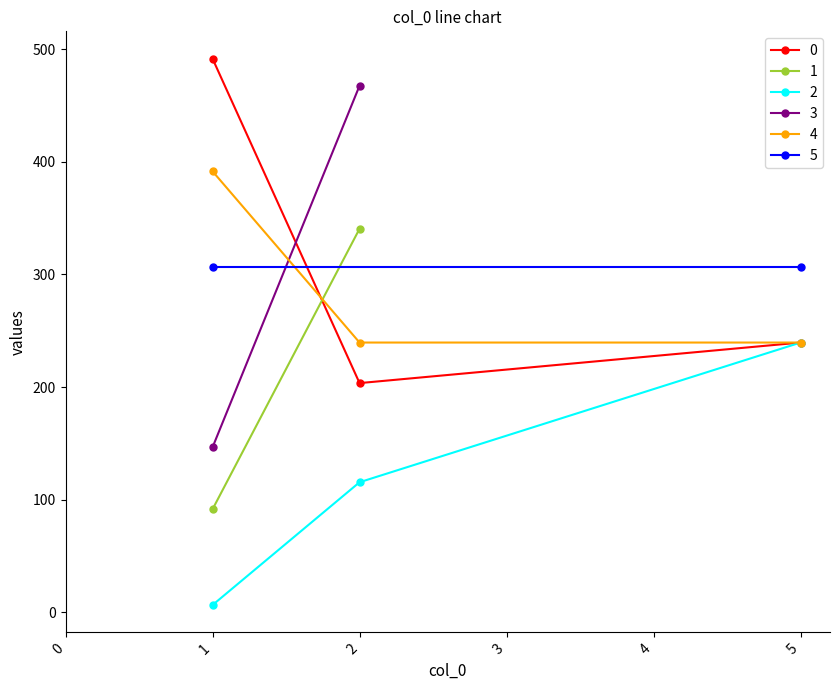

List the series in order of their peak value, highest first.

0, 3, 4, 1, 5, 2